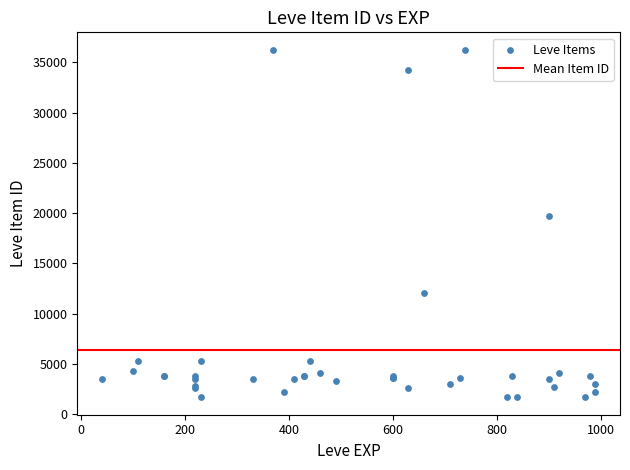

What Y value in the scatter plot is closest to 18967?

19744